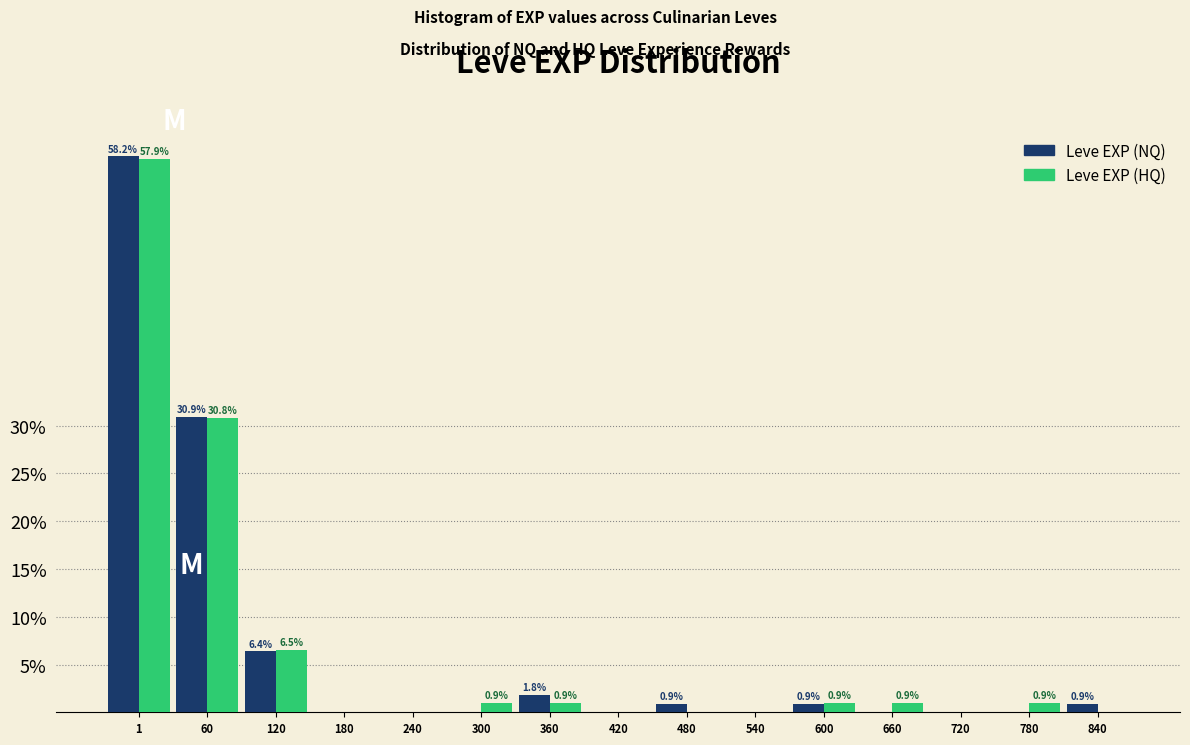

What are all the series names shown in the legend?

Leve EXP (NQ), Leve EXP (HQ)